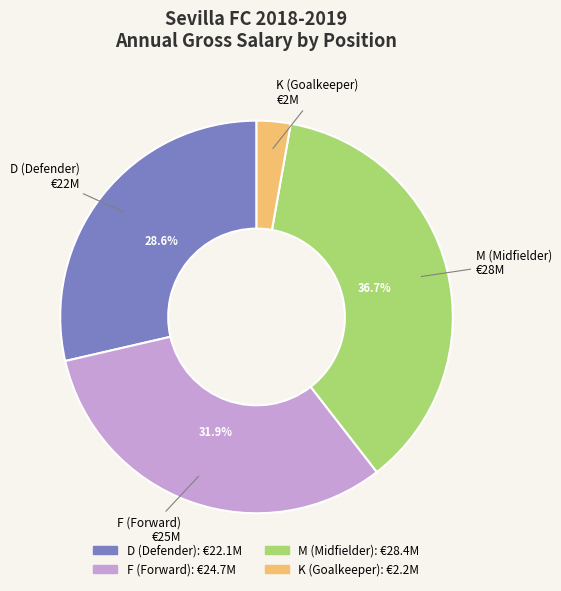

Rank the categories by value from highest to lowest.

M, F, D, K